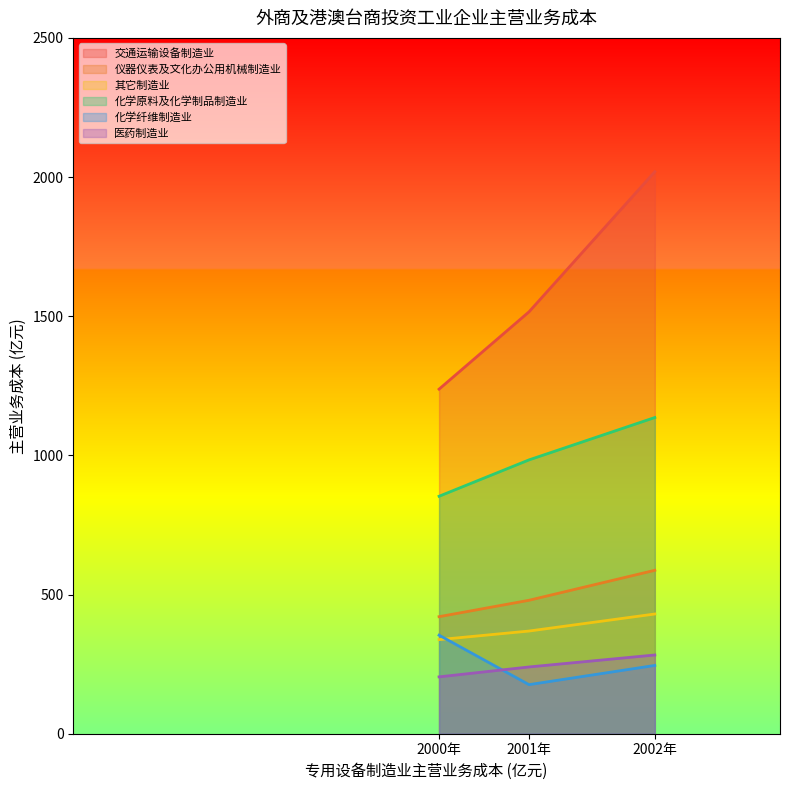

True or false: 交通运输设备制造业 has a value of 2019.3 at 2002年.

True